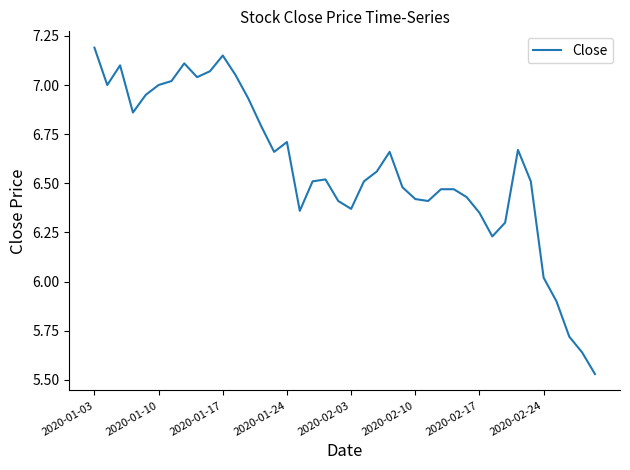

Is this an area chart (filled region under the line)?

No